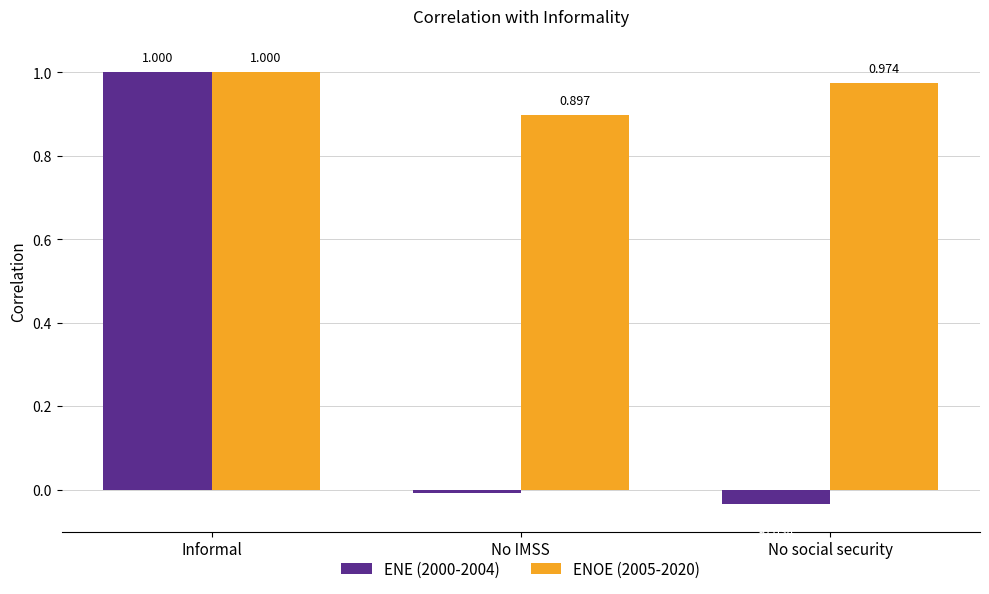

How many values in the ENE (2000-2004) series exceed 0?

1